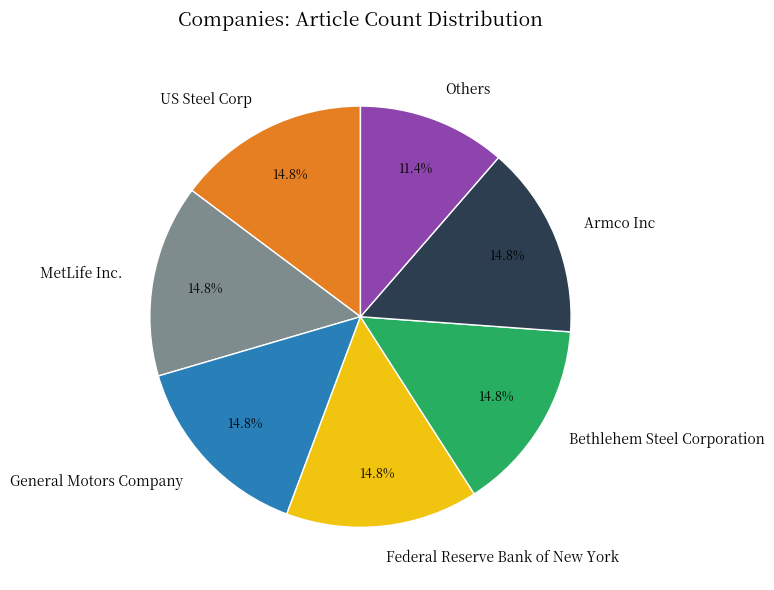

What is the smallest slice in the pie chart?

Others